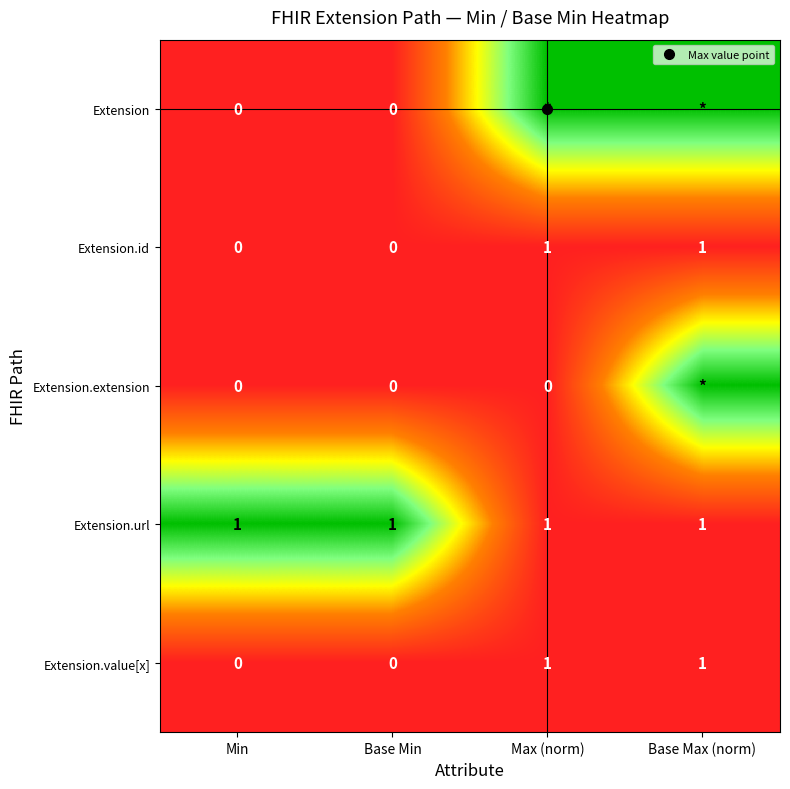

At which label is Extension.value[x] closest to 0?

Min